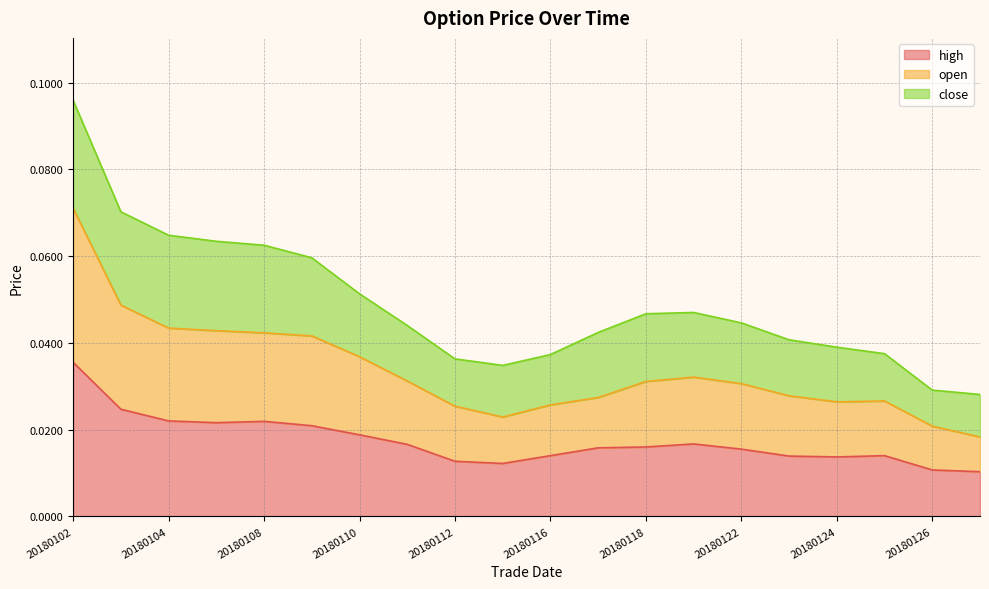

Which category has the highest value in the high series?

20180102